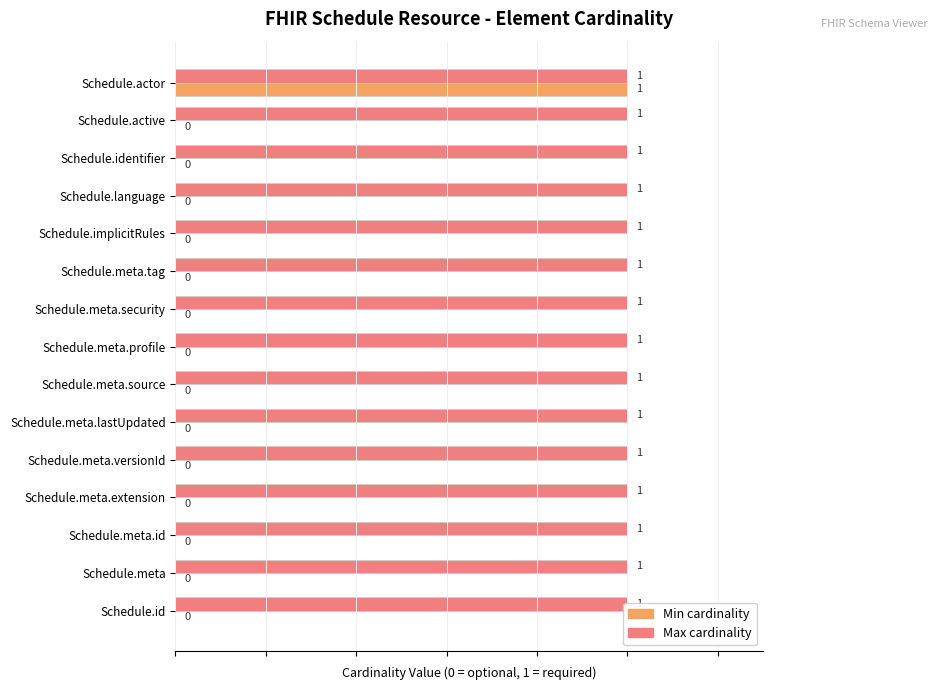

What are all the series names shown in the legend?

Max, Min